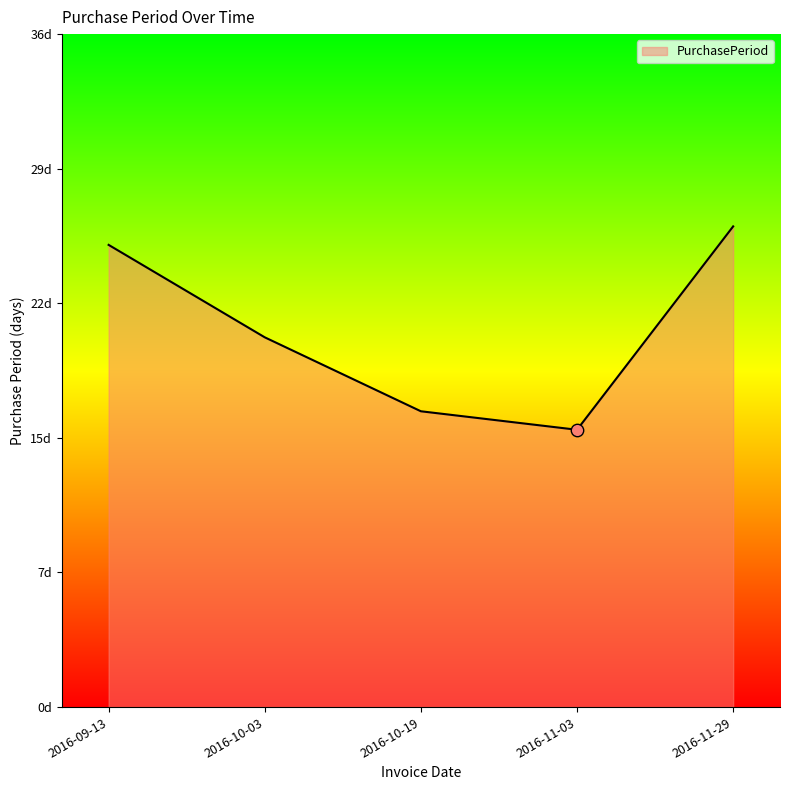

Approximately how many times larger is the value at 2016-10-19 compared to 2016-11-29?

0.6